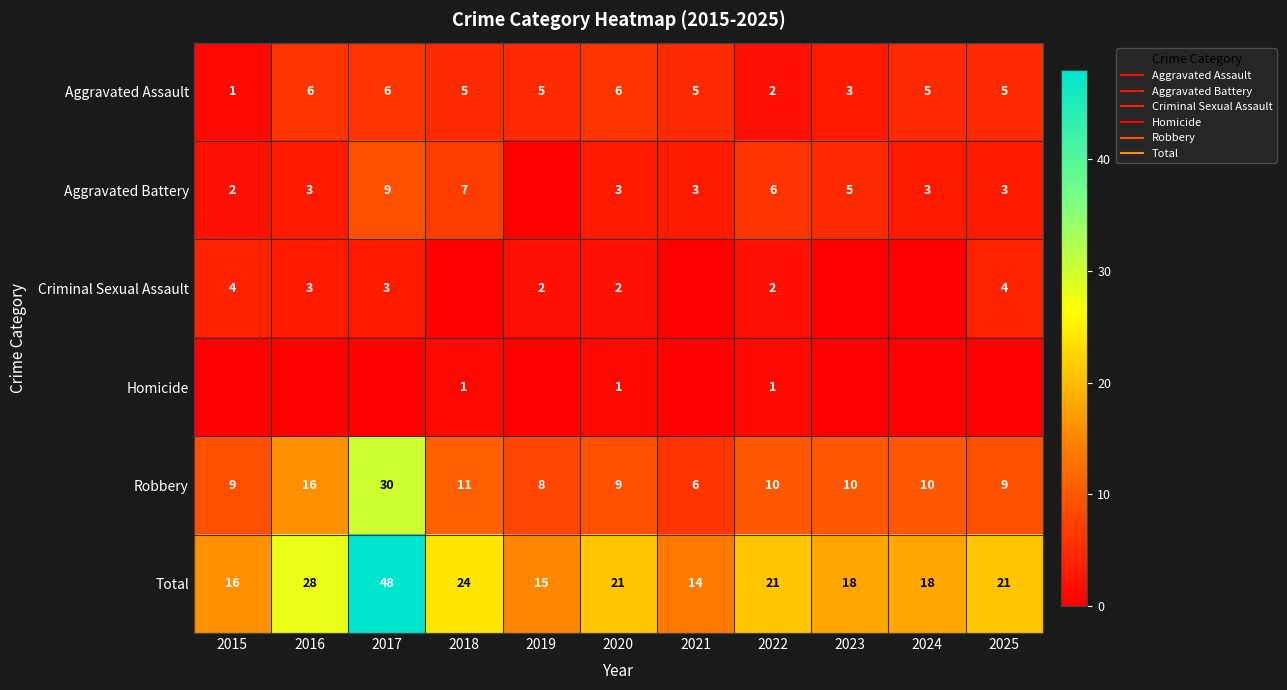

What is the greatest value displayed?

48